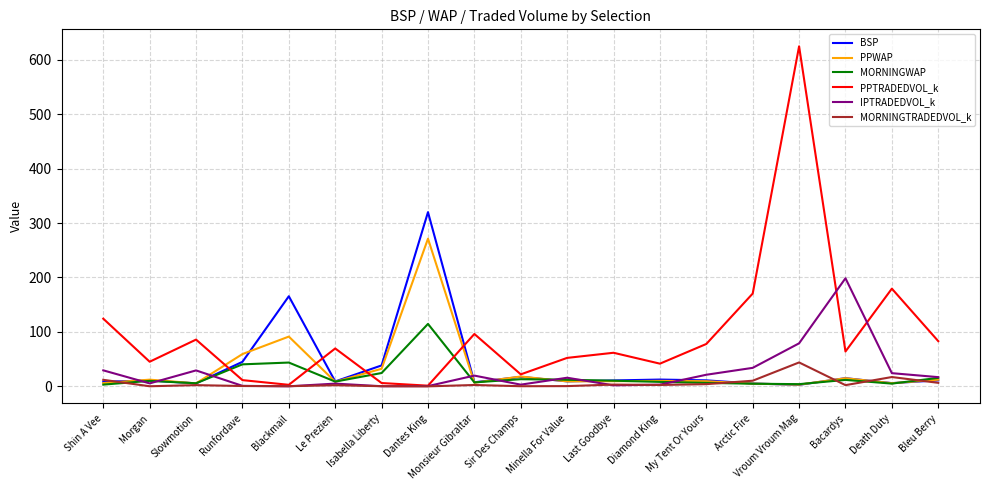

The value of PPWAP at Minella For Value is 9.2. True or false?

True